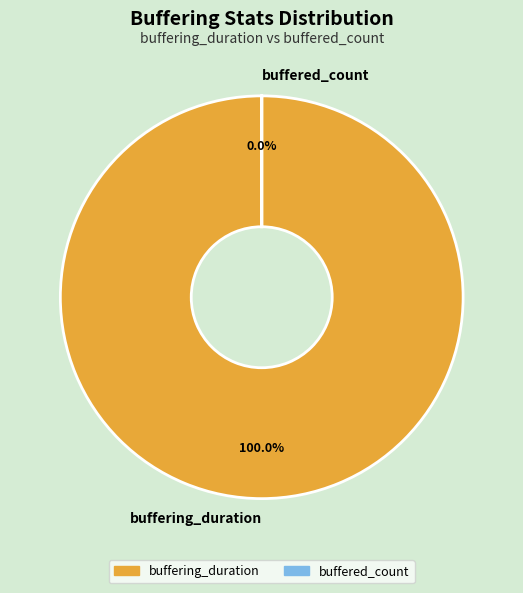

To the nearest percent, what is the difference between the largest and smallest slice percentages?

100%